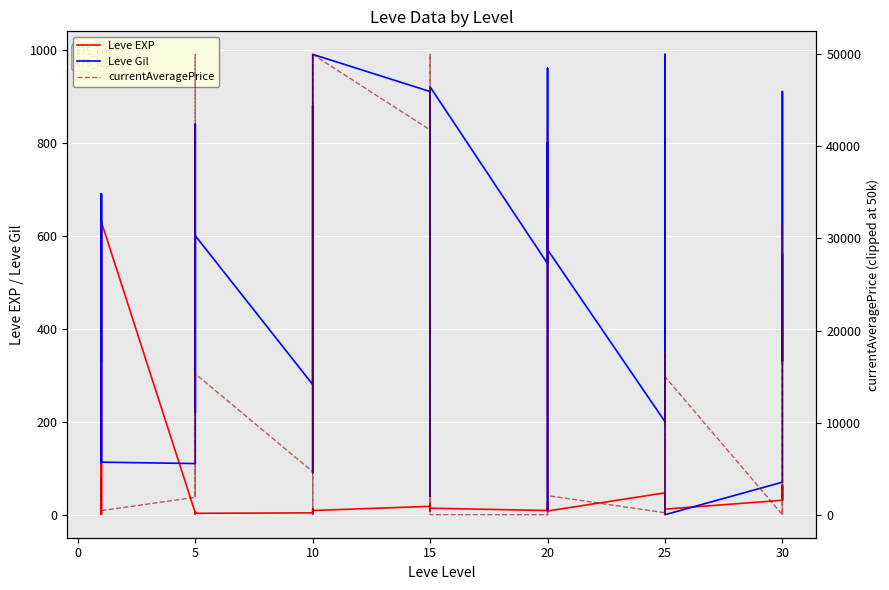

At which category does the chart reach its peak across all series?

5